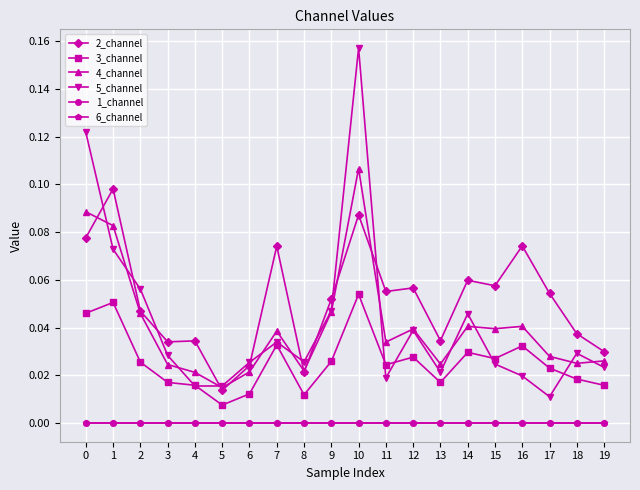

Does the chart have visible grid lines?

Yes